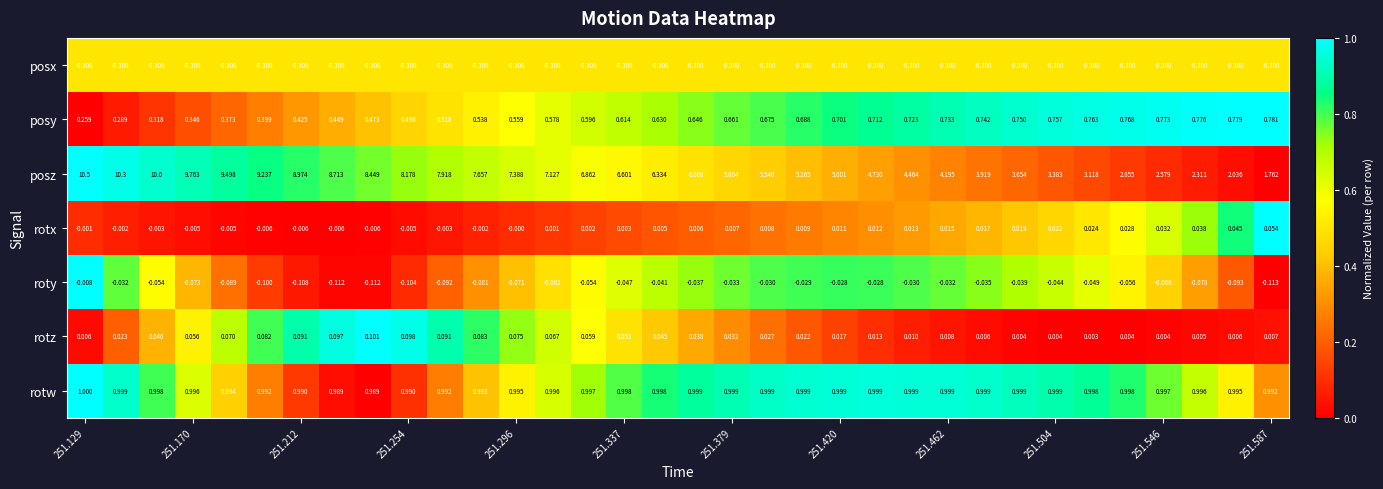

Which series has the widest spread of values?

posz